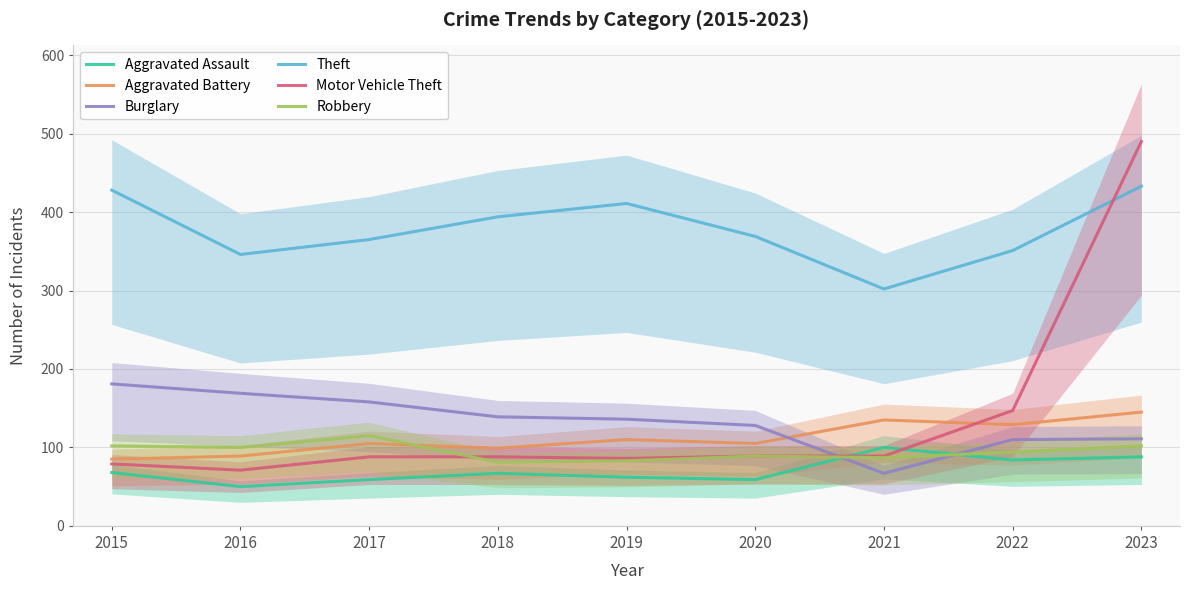

What is the value of the Theft point at the 4th from the left?

394